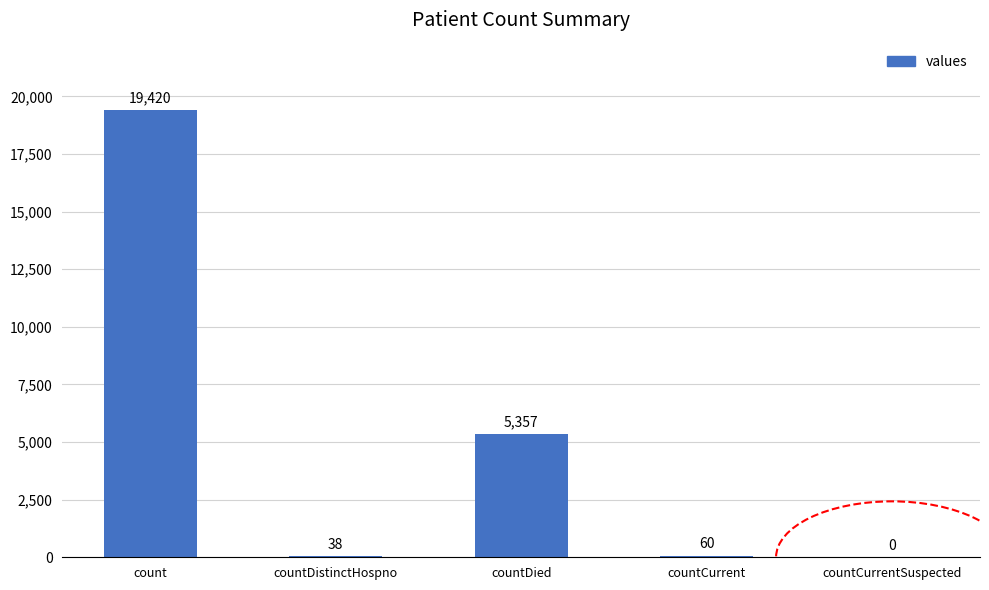

Does the chart contain stacked bars?

No